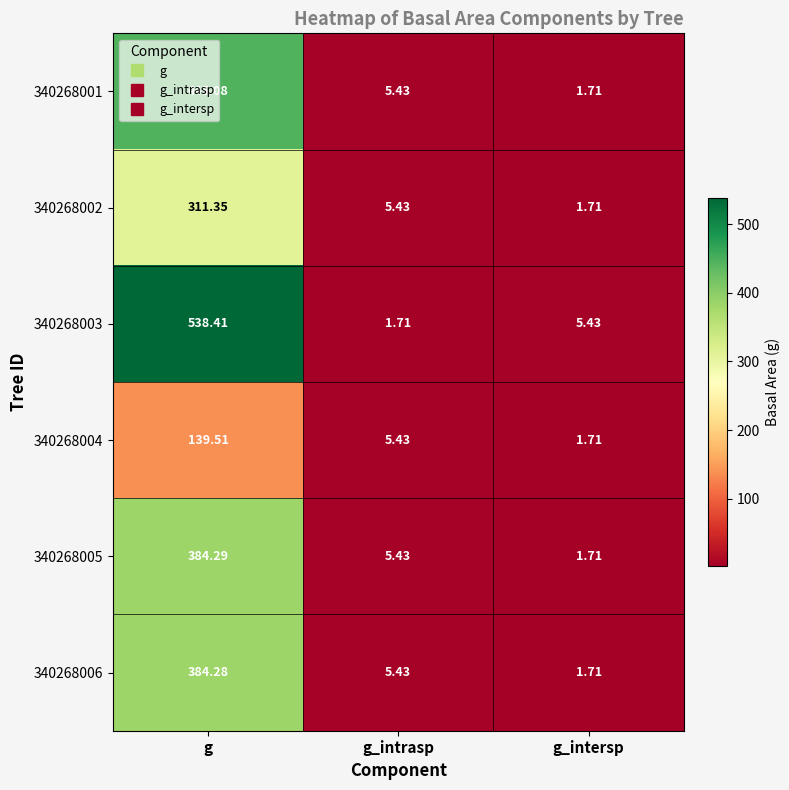

At which label is 340268003 closest to 270?

g_intersp